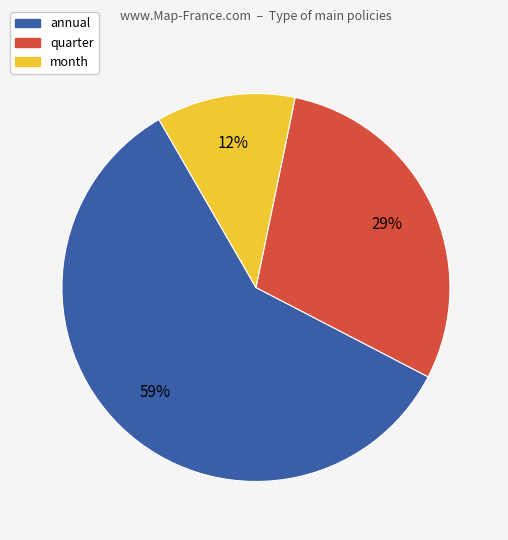

Count the number of slices in the pie.

3